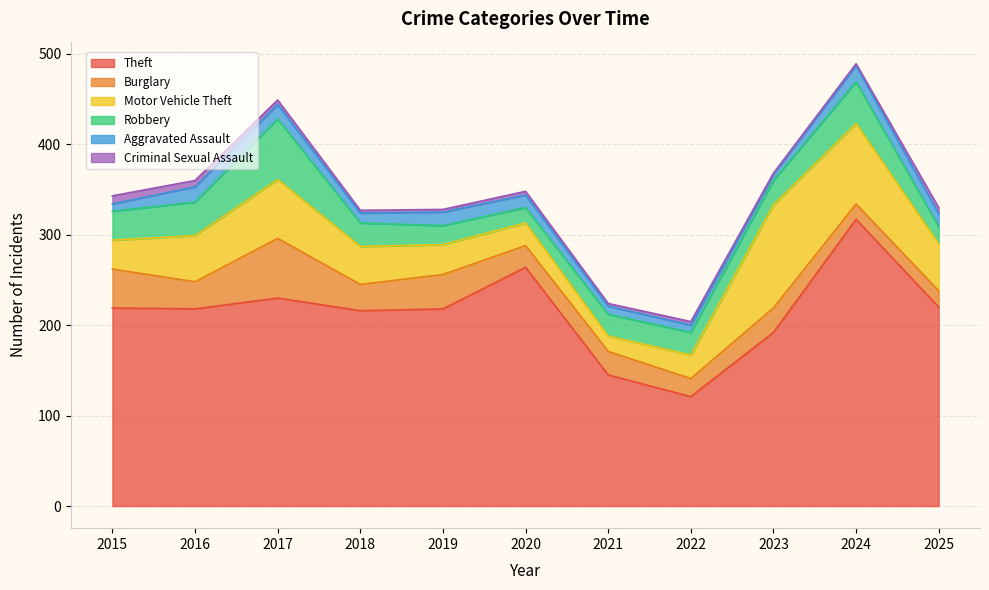

What is the value of the Theft point at the 2nd from the left?

218